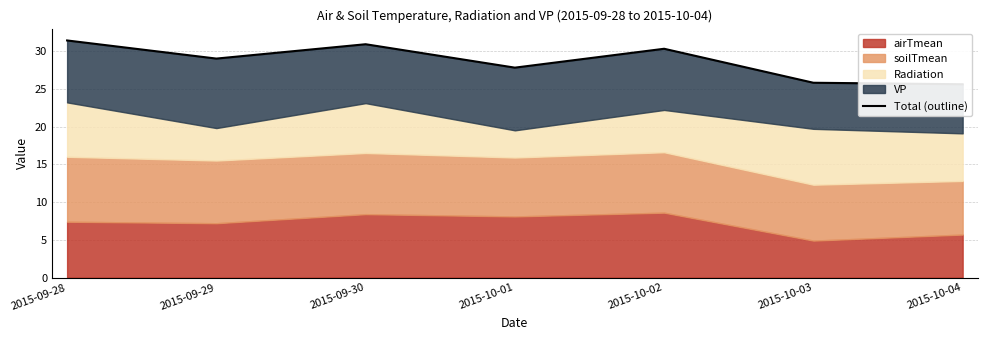

Reading left to right, extract all data points from this chart.

2015-09-28=31.4	2015-09-29=29.0	2015-09-30=30.9	2015-10-01=27.8	2015-10-02=30.3	2015-10-03=25.8	2015-10-04=25.6